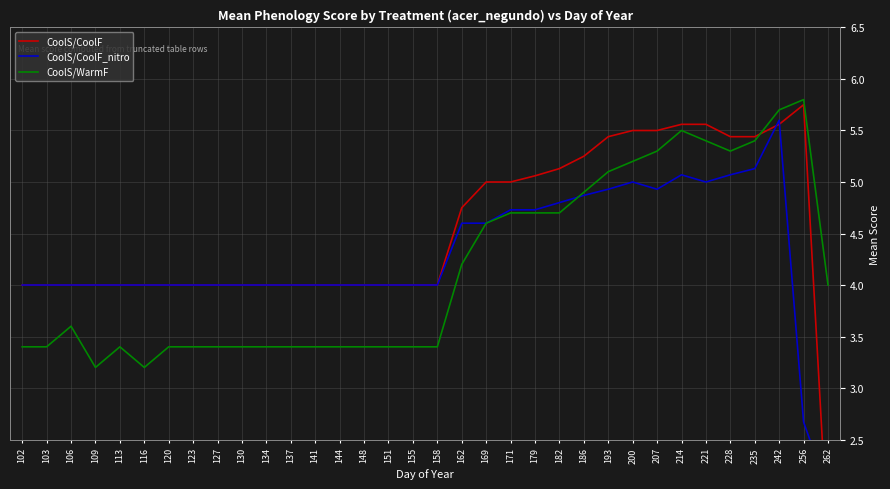

What is the value of the CoolS/WarmF point at the 9th from the left?

3.4